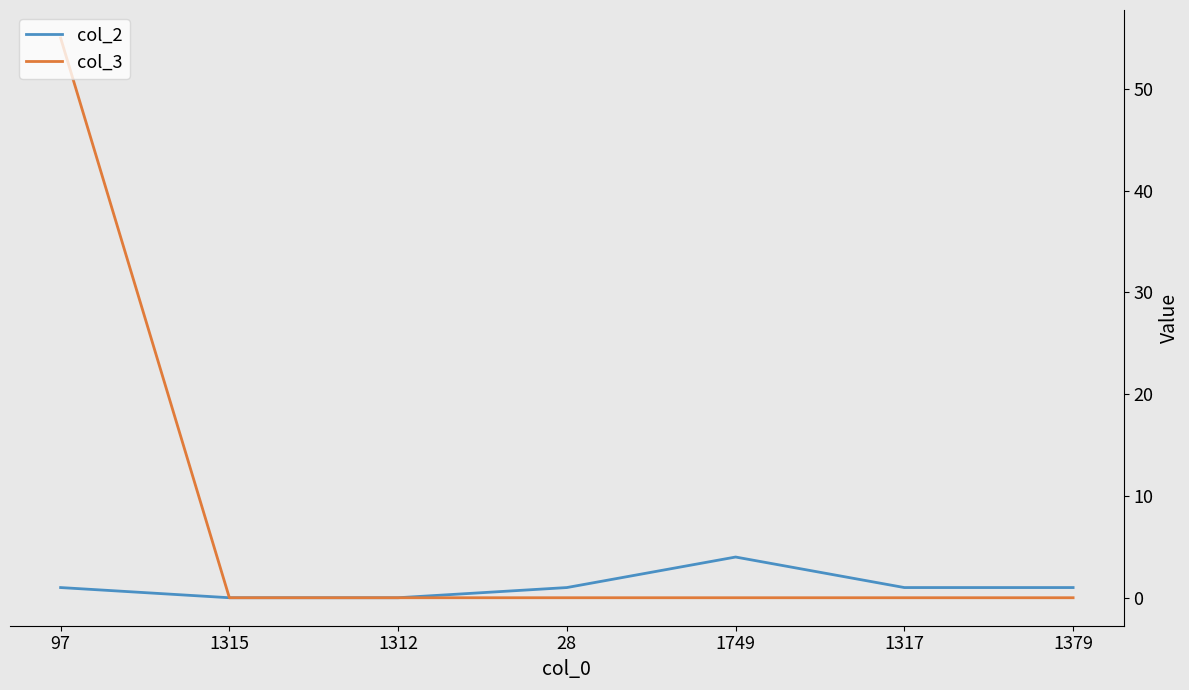

Reading left to right, transcribe all the data shown in this chart.

col_2: 1	0	0	1	4	1	1
col_3: 55	0	0	0	0	0	0